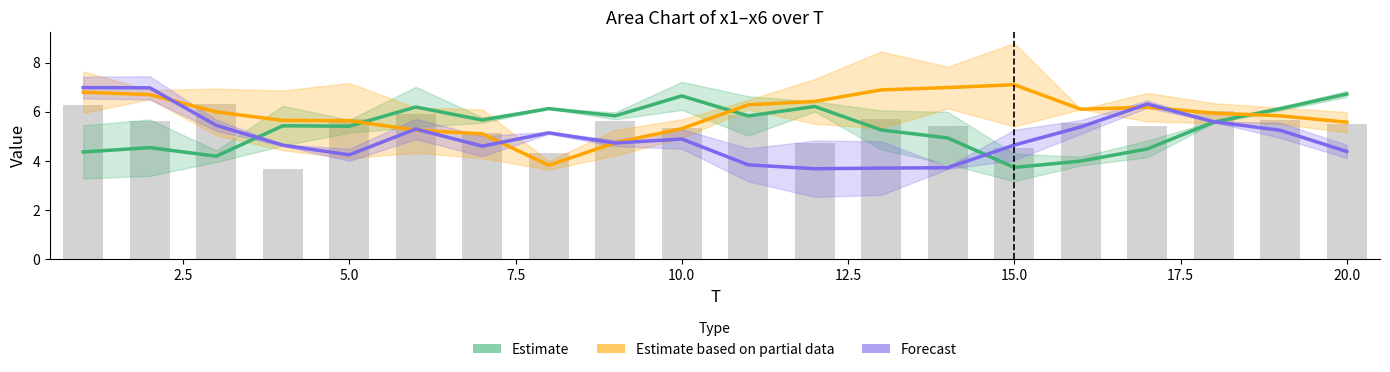

Reading right to left, what are all the values shown in this chart?

Estimate: 6.7	6.1	5.6	4.5	4.0	3.7	4.9	5.3	6.2	5.8	6.6	5.8	6.1	5.7	6.2	5.4	5.4	4.2	4.5	4.4
Estimate based on partial data: 5.6	5.8	5.9	6.2	6.1	7.1	7.0	6.9	6.4	6.3	5.3	4.7	3.8	5.1	5.3	5.6	5.6	6.0	6.7	6.8
Forecast: 4.4	5.2	5.6	6.3	5.4	4.6	3.7	3.7	3.7	3.8	4.9	4.7	5.1	4.6	5.3	4.2	4.6	5.4	7.0	7.0